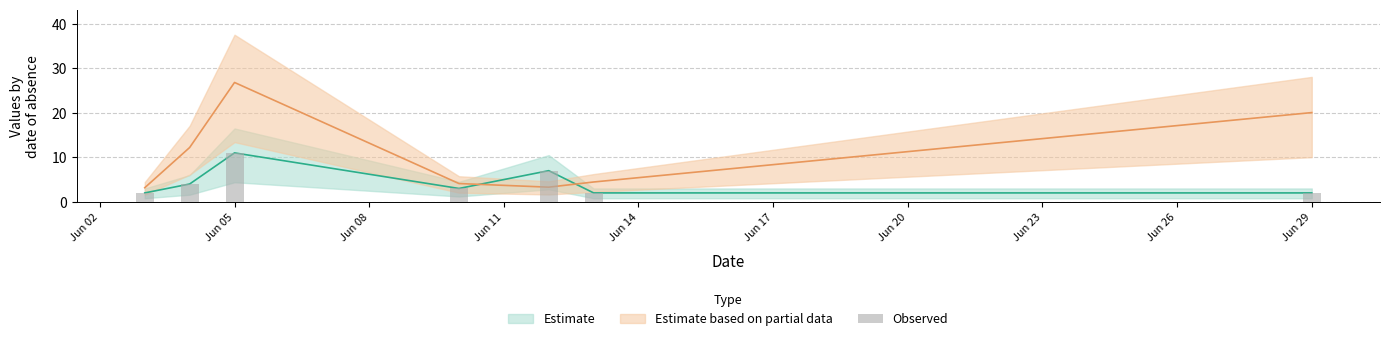

How many values are between 2 and 7?

6